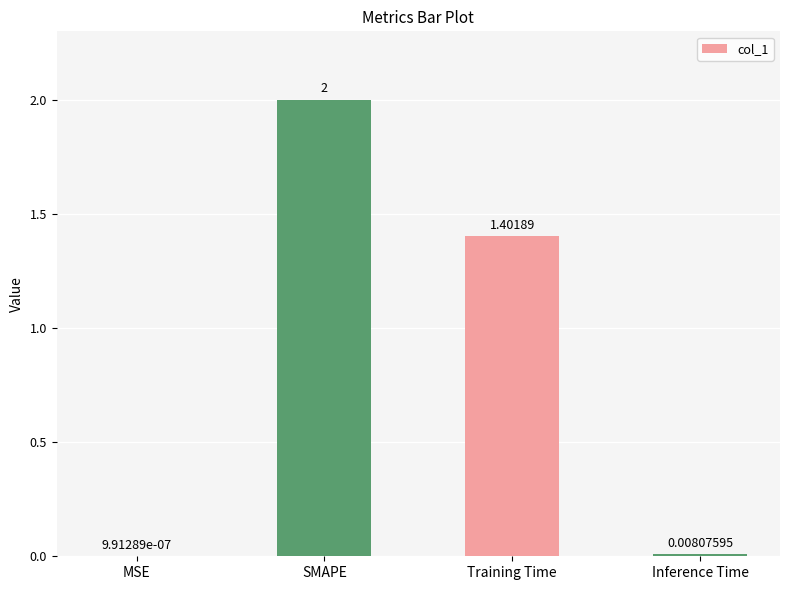

Which label corresponds to the largest value in the chart?

SMAPE